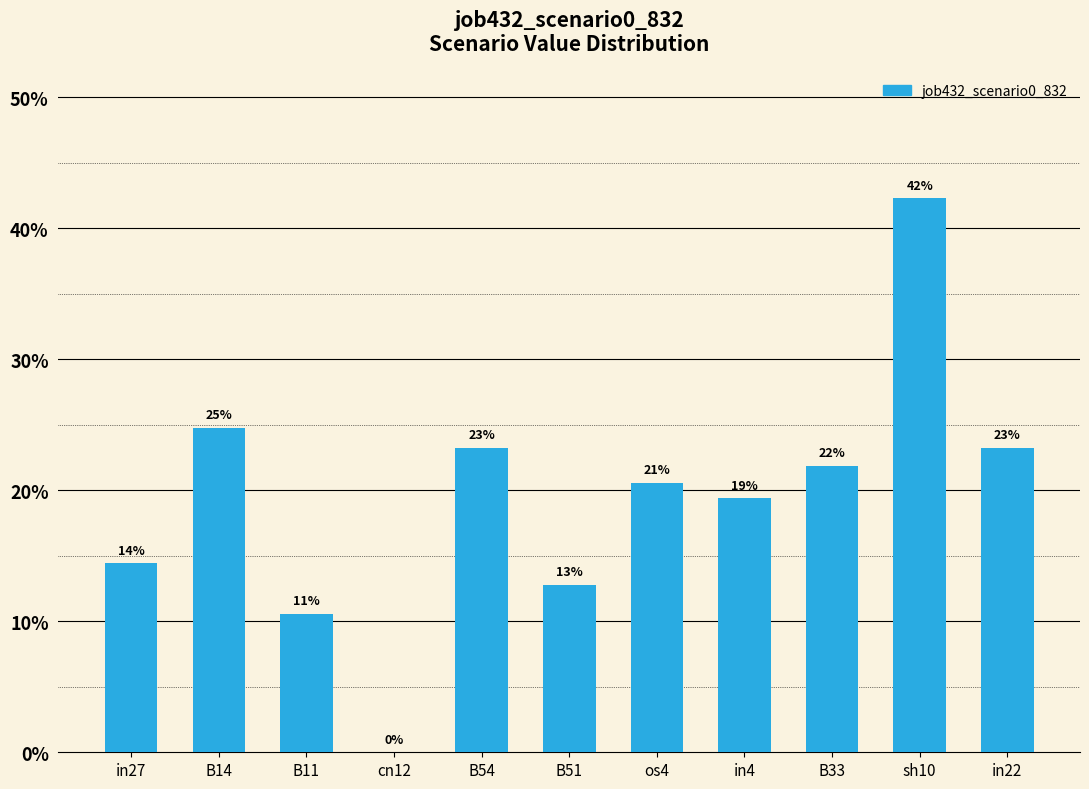

Rank the categories by value from highest to lowest.

sh10, B14, B54, in22, B33, os4, in4, in27, B51, B11, cn12